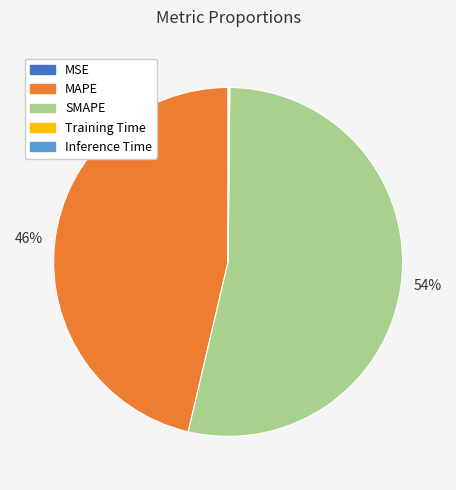

To the nearest percent, what portion does MAPE represent?

46%